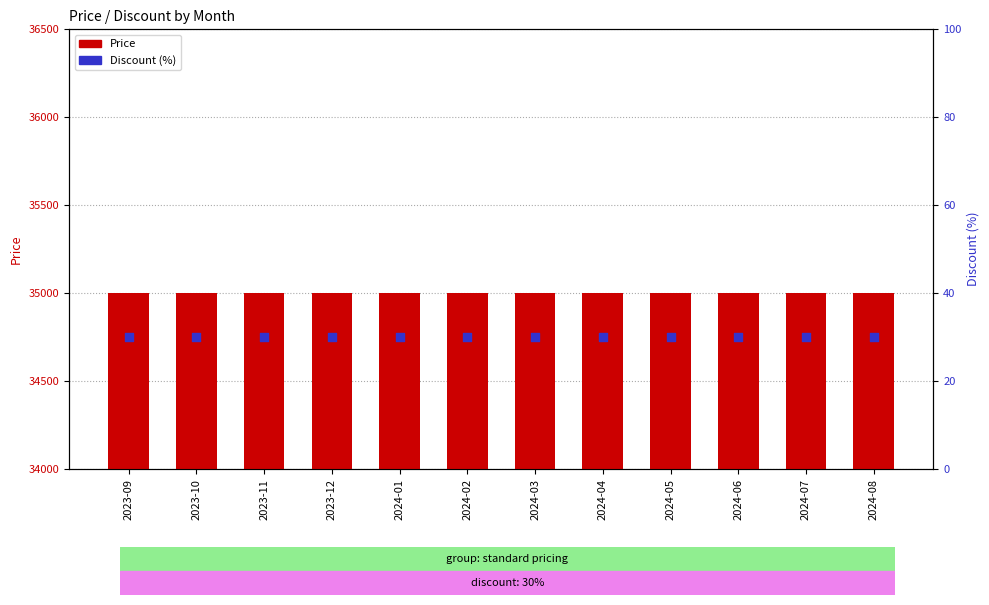

What are all the series names shown in the legend?

Price, Discount (%)